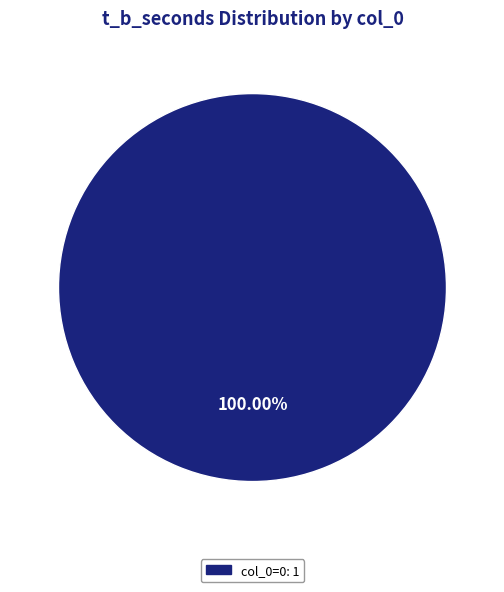

Does any single category account for the majority?

Yes